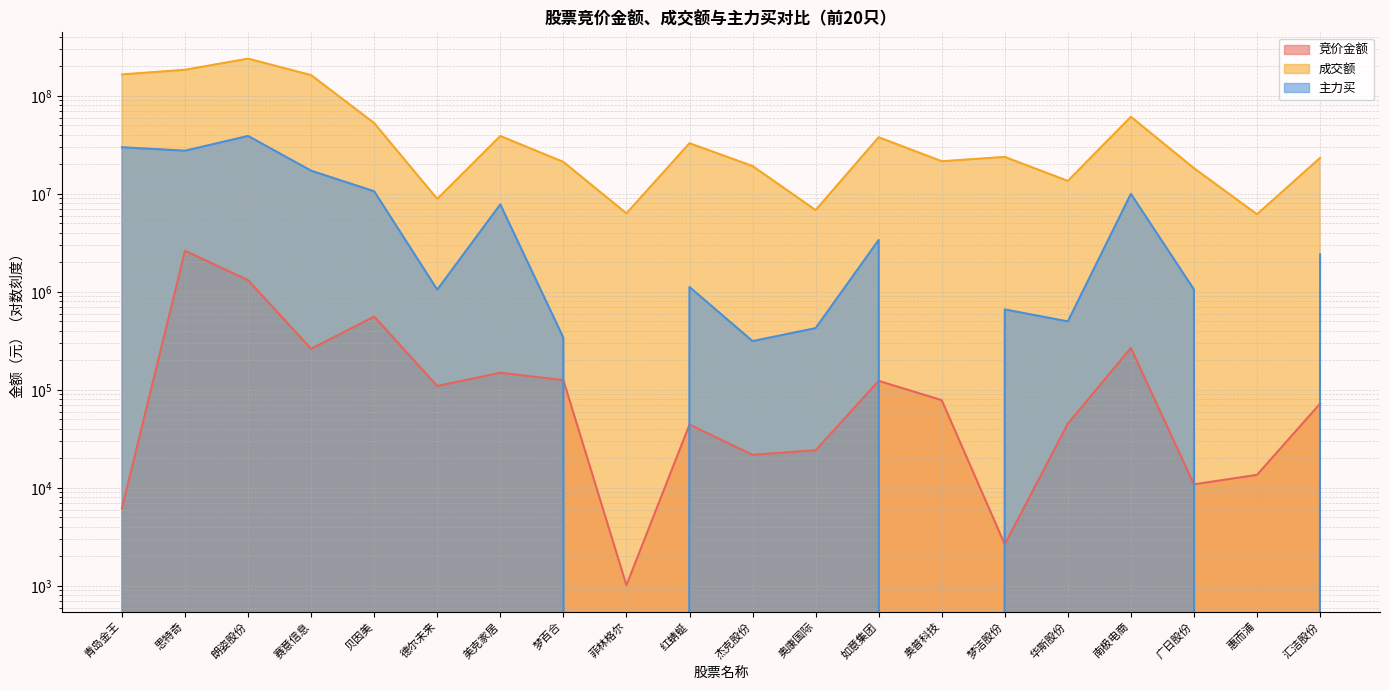

How many values in the 竞价金额 series are below 78472?

10